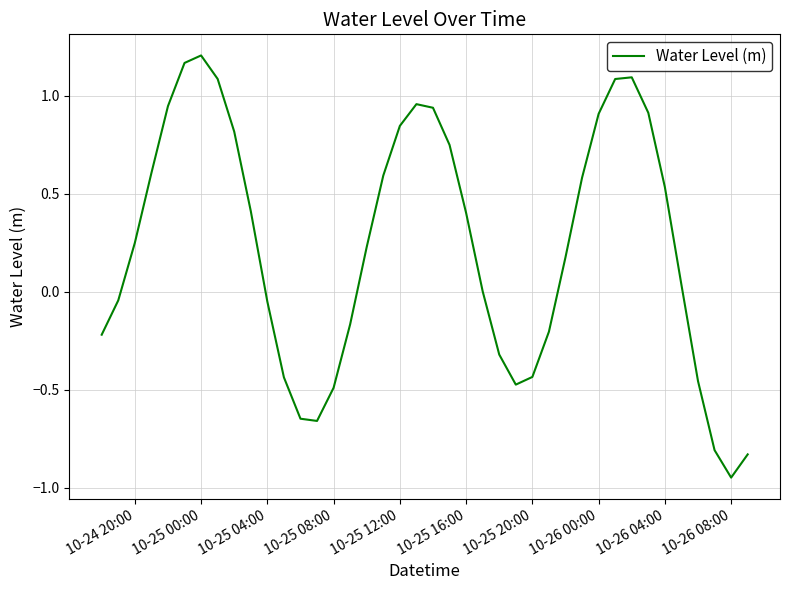

What is the difference between the maximum and minimum values?

2.2